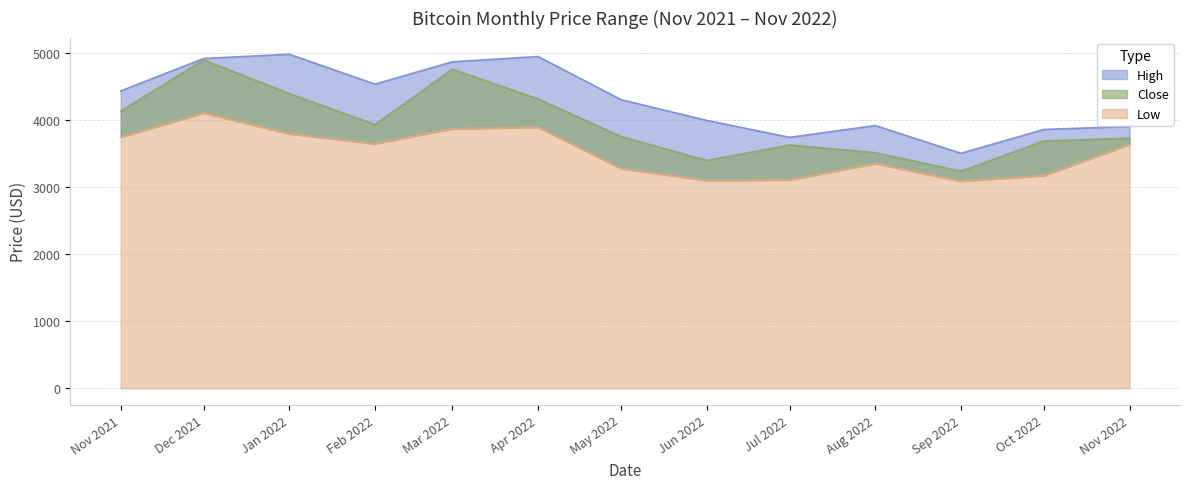

What is the label of the 1st point from the right?

Nov 2022